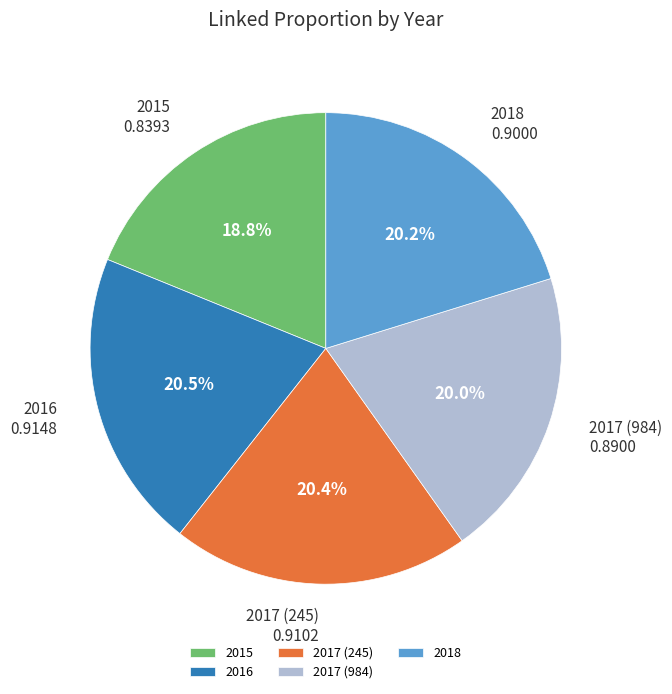

How many slices are in this pie chart?

5